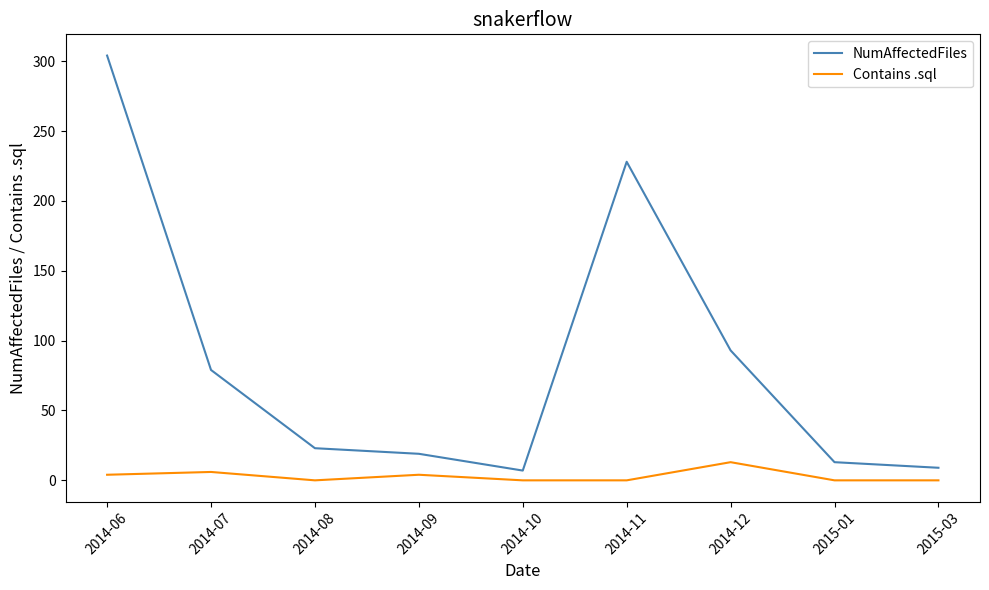

Reading left to right, transcribe all the data shown in this chart.

NumAffectedFiles: 2014-06=304	2014-07=79	2014-08=23	2014-09=19	2014-10=7	2014-11=228	2014-12=93	2015-01=13	2015-03=9
Contains .sql: 2014-06=4	2014-07=6	2014-08=0	2014-09=4	2014-10=0	2014-11=0	2014-12=13	2015-01=0	2015-03=0